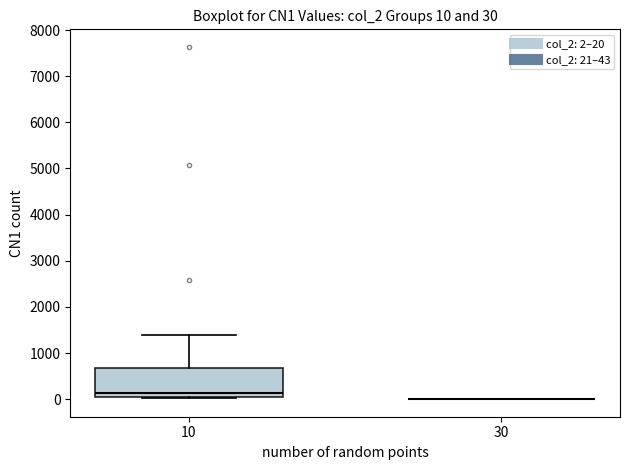

Comparing the boxes themselves (not the whiskers), which one is the tallest?

10